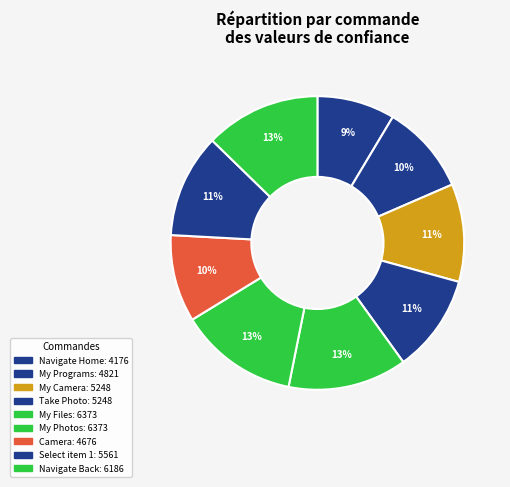

How many segments does this pie chart have?

9